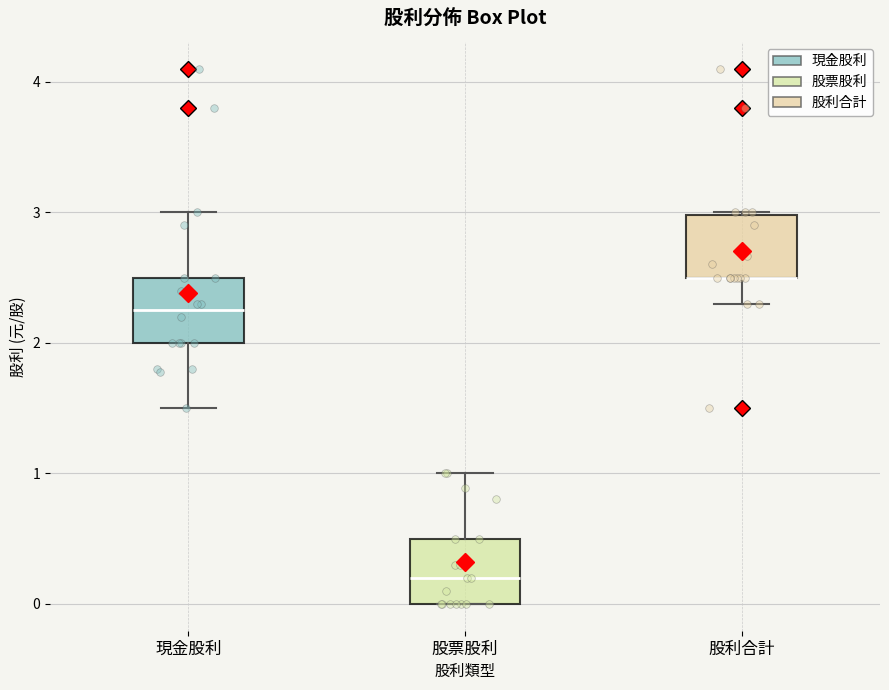

Reading left to right, read every box against the y-axis: the position of its median line, the range the box covers, and the ends of its whiskers. The values are not printed on the chart, so give them approximately, as read against the axis.

現金股利: median 2.3, box 2.0 to 2.5, whiskers 1.5 to 3.0
股票股利: median 0.2, box 0.0 to 0.5, whiskers 0.0 to 1.0
股利合計: median 2.5 (drawn on the box's lower edge), box 2.5 to 3.0, whiskers 2.3 to 3.0